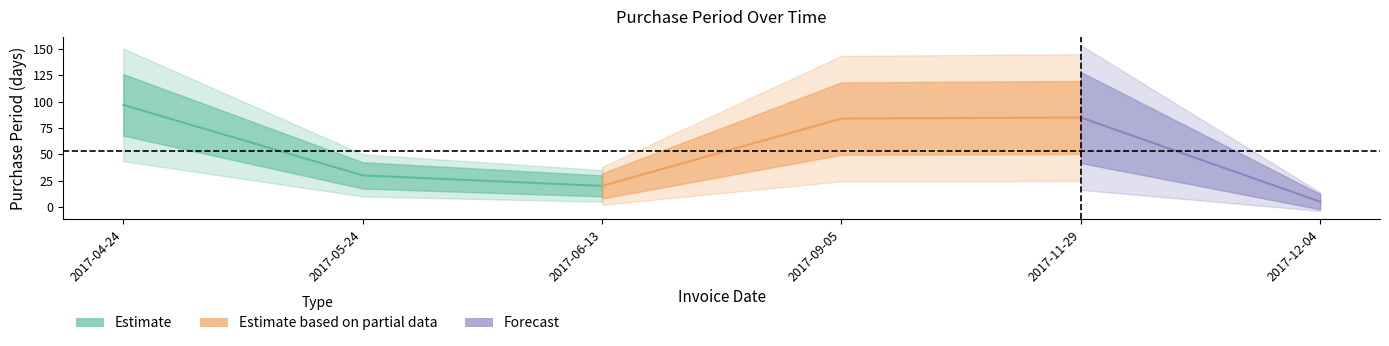

Where does the data first go above 84?

2017-04-24